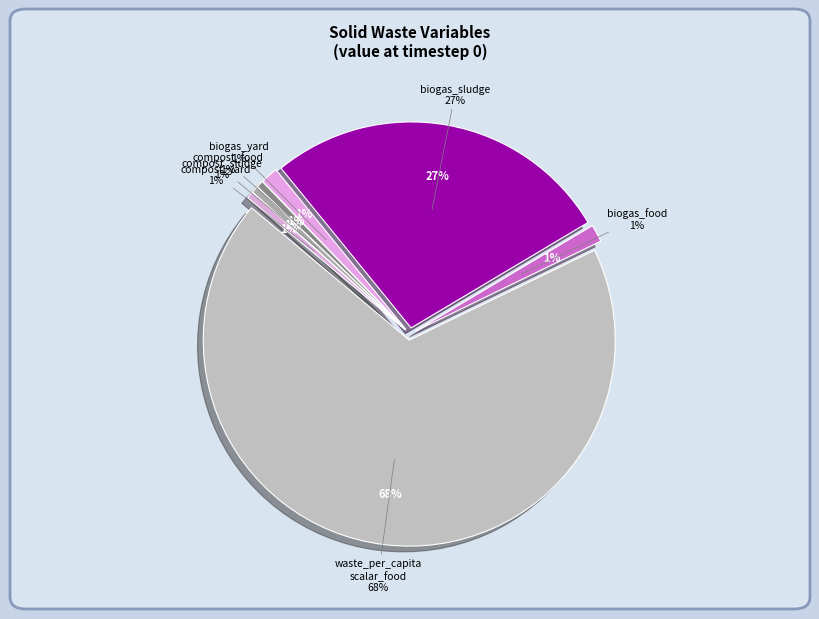

Do frac_waso_biogas_sludge and frac_waso_compost_sludge together represent more than half of the pie?

No